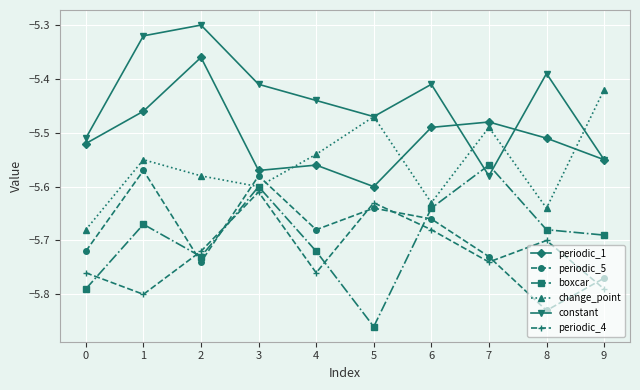

How many times do periodic_5 and boxcar cross each other?

3